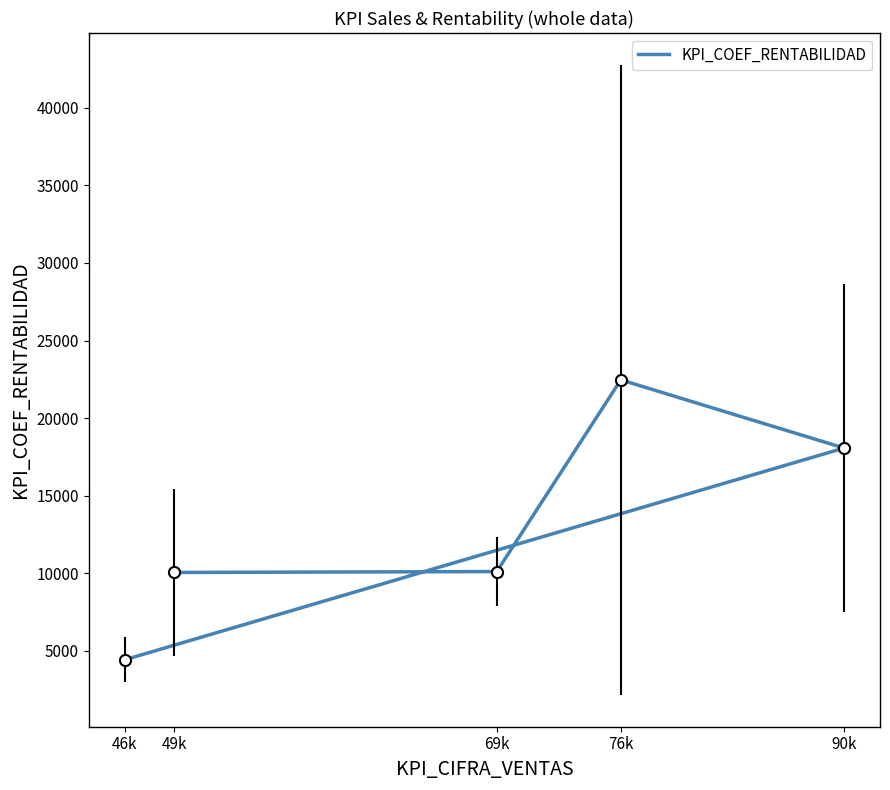

Which label corresponds to the largest value in the chart?

76k